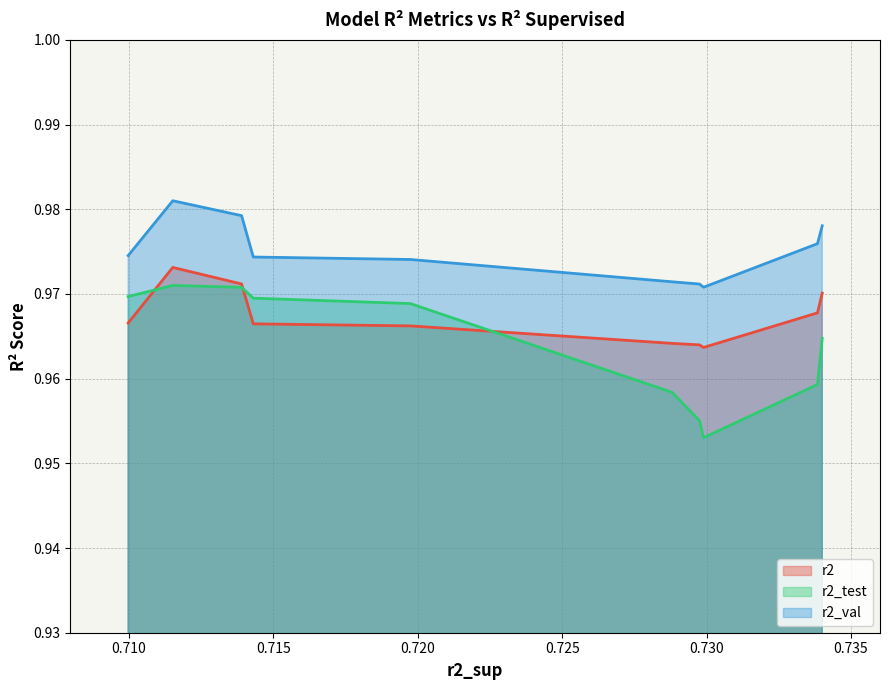

True or false: r2_val and r2 intersect in this chart.

False